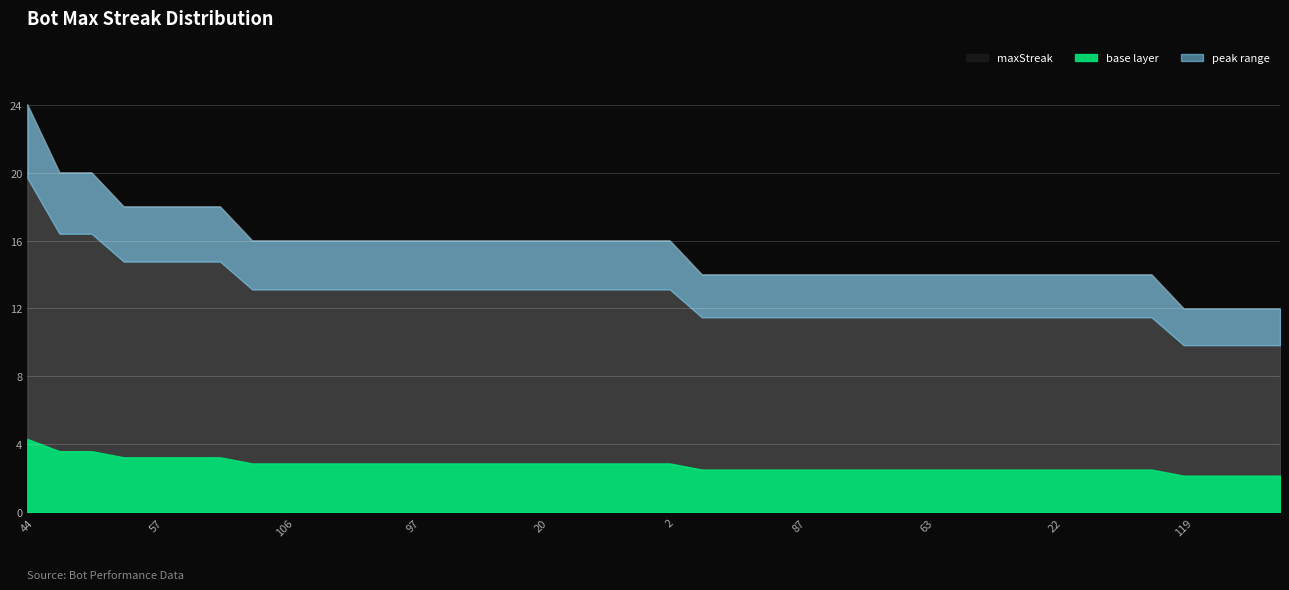

What is the difference between the maximum and minimum values?

12